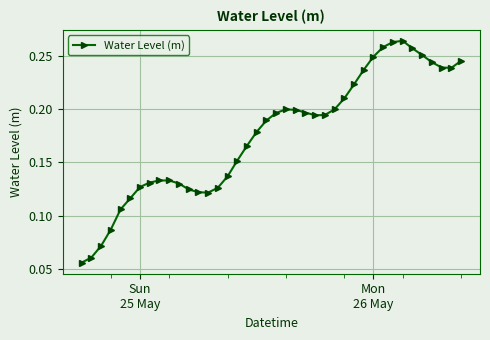

True or false: the data has more than 2 interior local peaks.

True